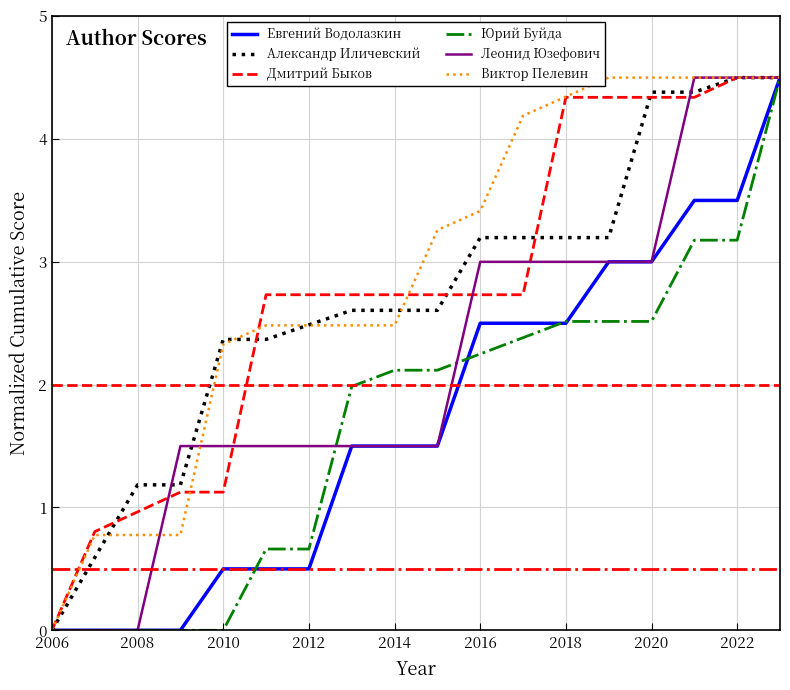

What is the highest value of the Александр Иличевский series?

4.5